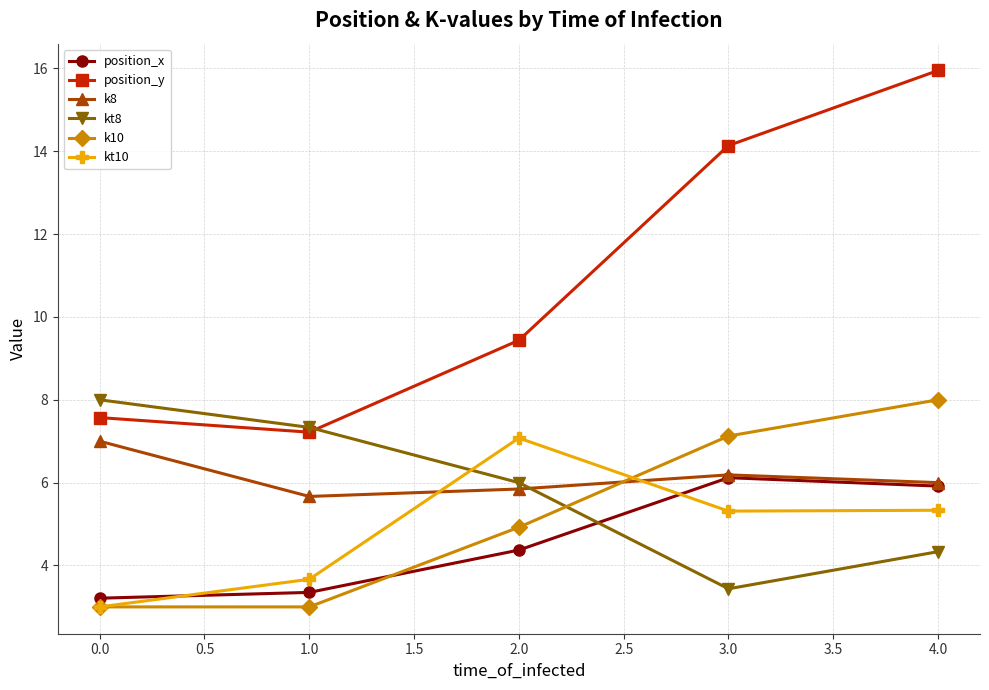

List the labels in order of kt8 value, smallest first.

3.0, 4.0, 2.0, 1.0, 0.0